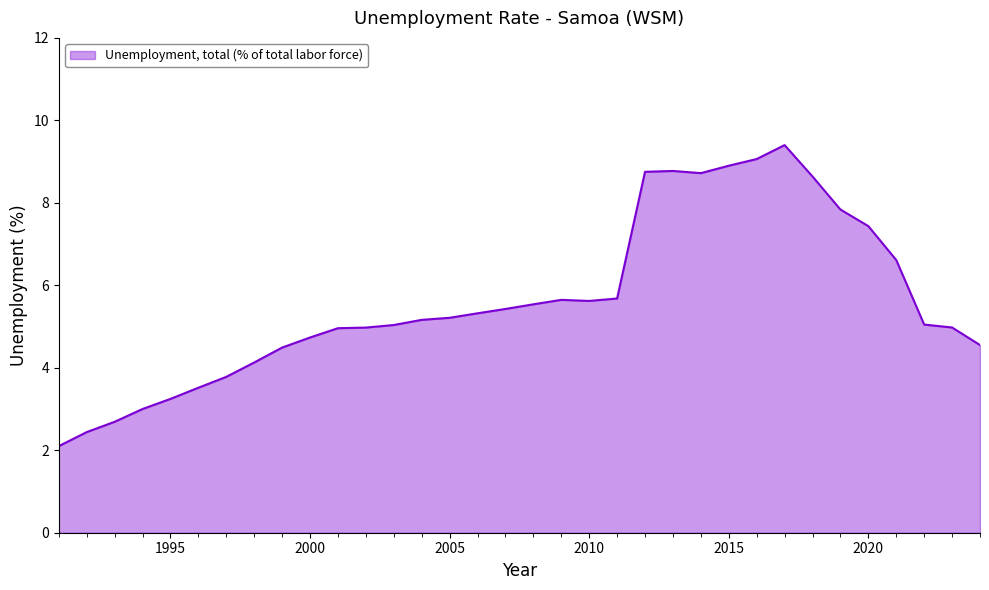

What is the difference between the maximum and minimum values?

7.3